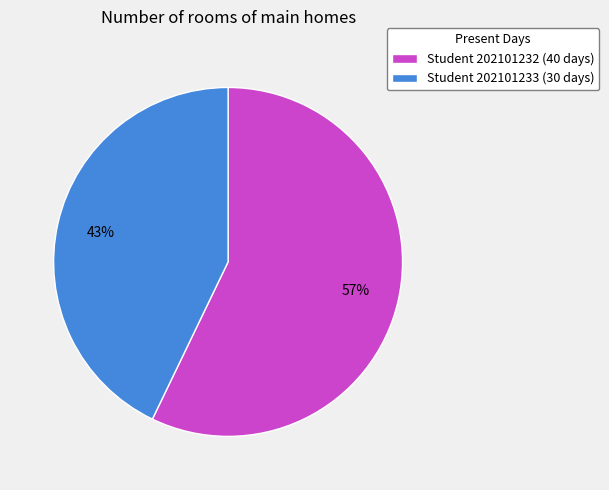

To the nearest percent, what is the difference between the largest and smallest slice percentages?

14%